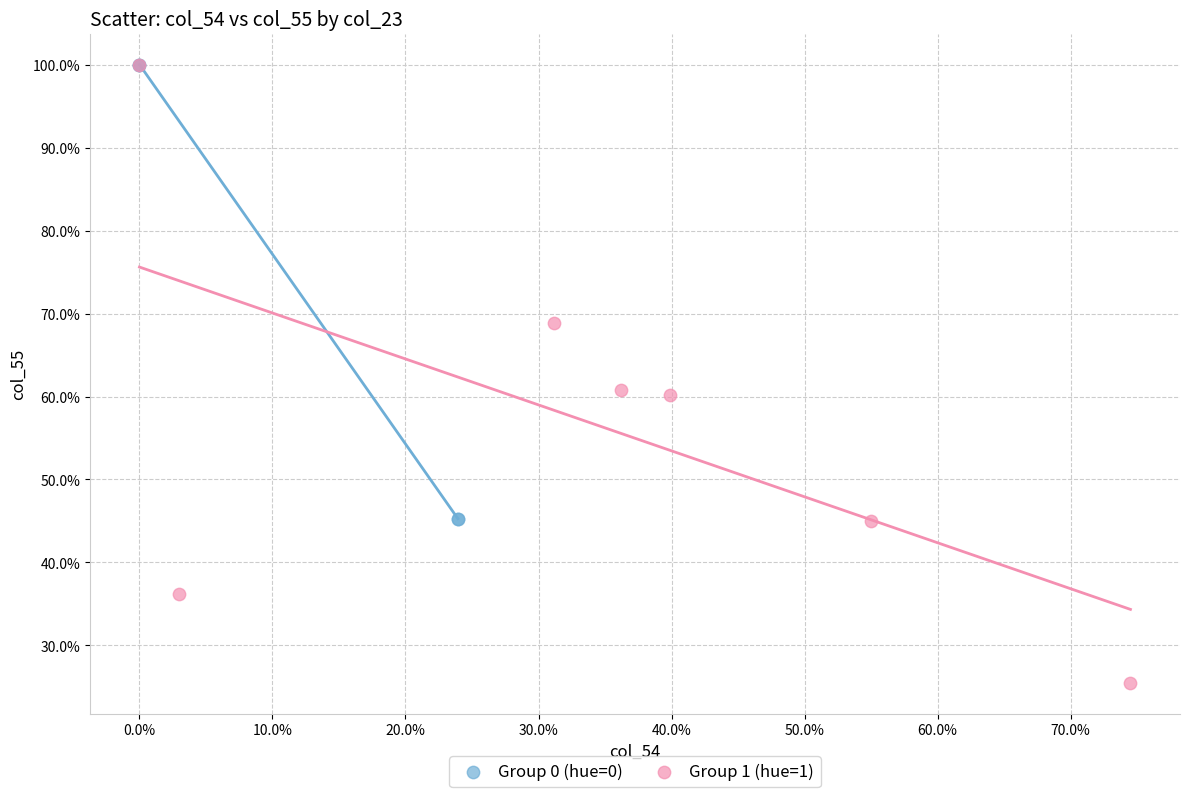

What are all the series names shown in the legend?

Group 0 (hue=0), Group 1 (hue=1)